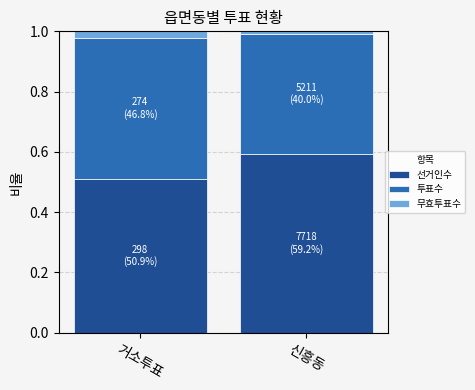

What is the sum of all 선거인수 values?

1.1